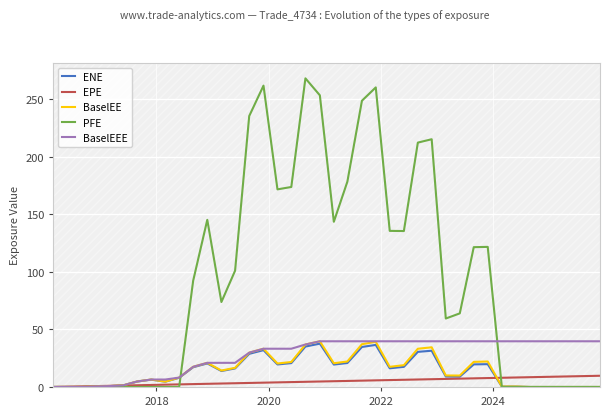

Which series has the largest total across all categories?

PFE